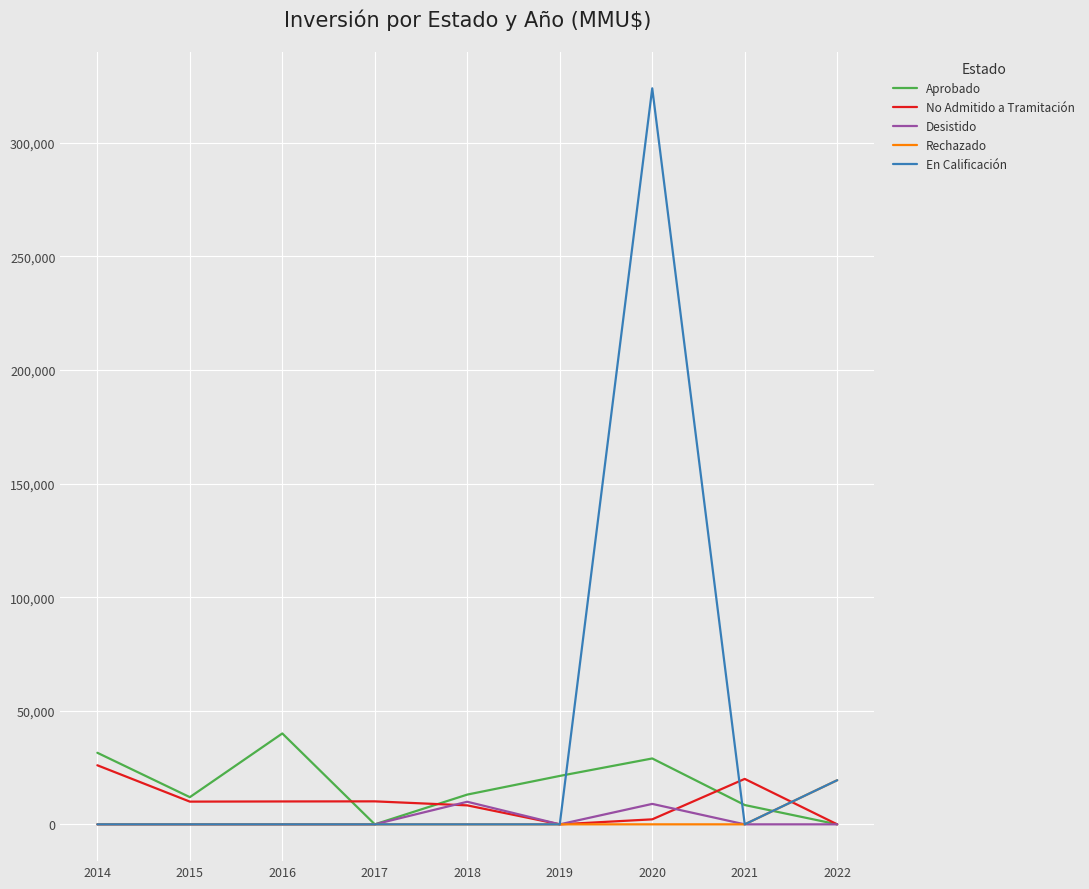

After their last crossing, which series has the higher values: Rechazado or No Admitido a Tramitación?

Rechazado